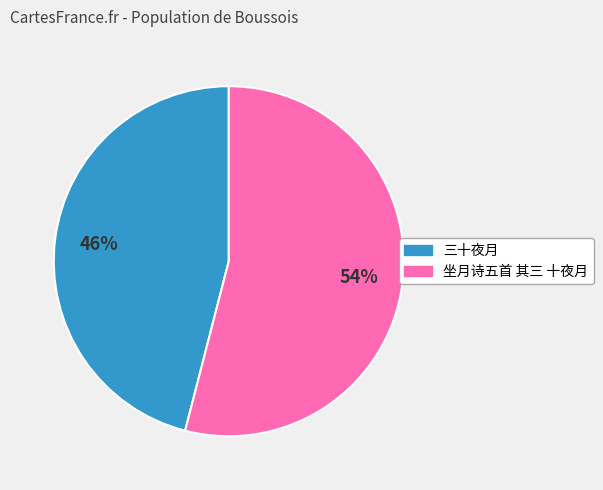

The 坐月诗五首 其三 十夜月 slice represents 45% of the pie. True or false?

False